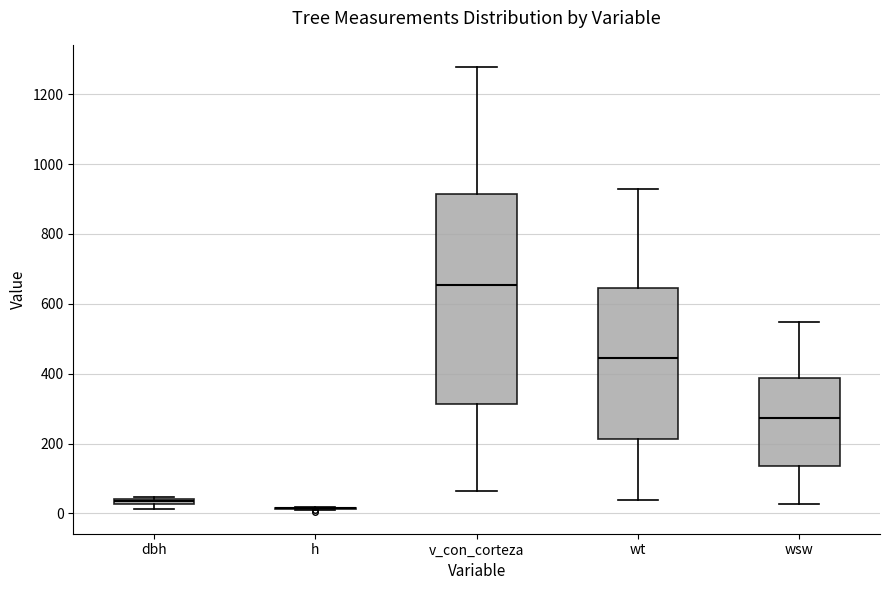

Which box is the tallest, from its lower edge to its upper edge?

v_con_corteza